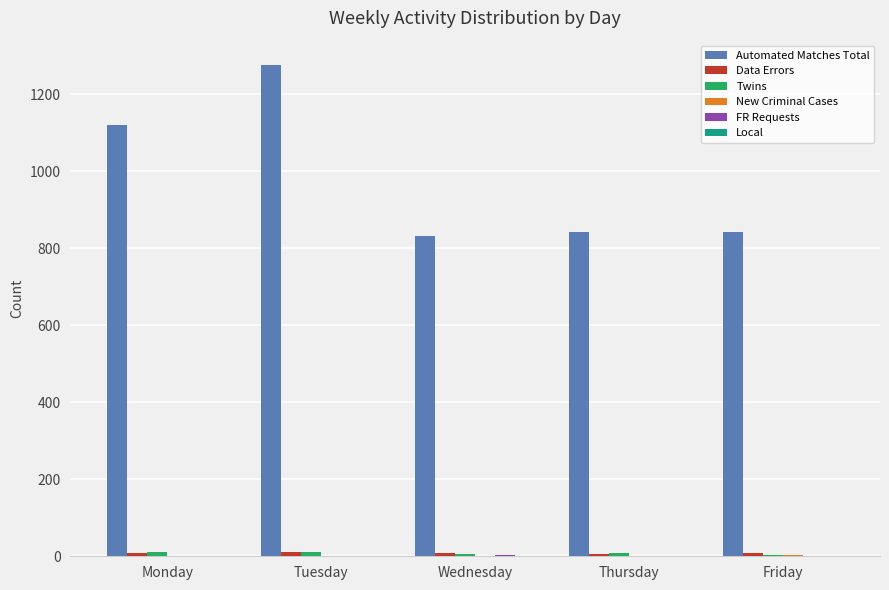

What is the spread (max minus min) of values at Wednesday?

830